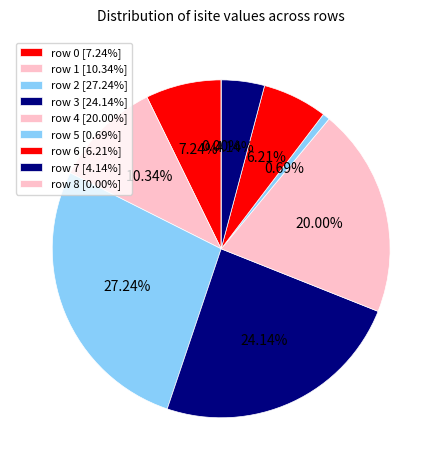

Which slice is the largest?

row 2